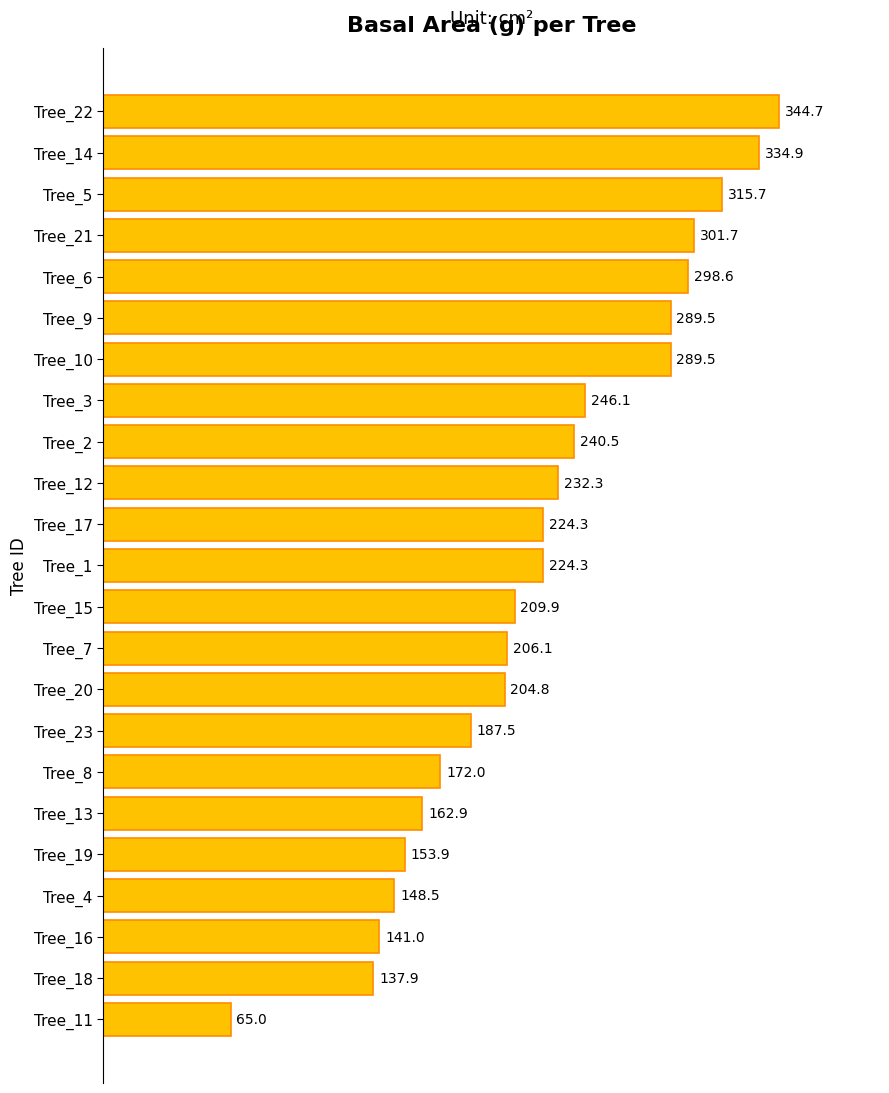

What is the value of the 7th bar from the top?

289.5